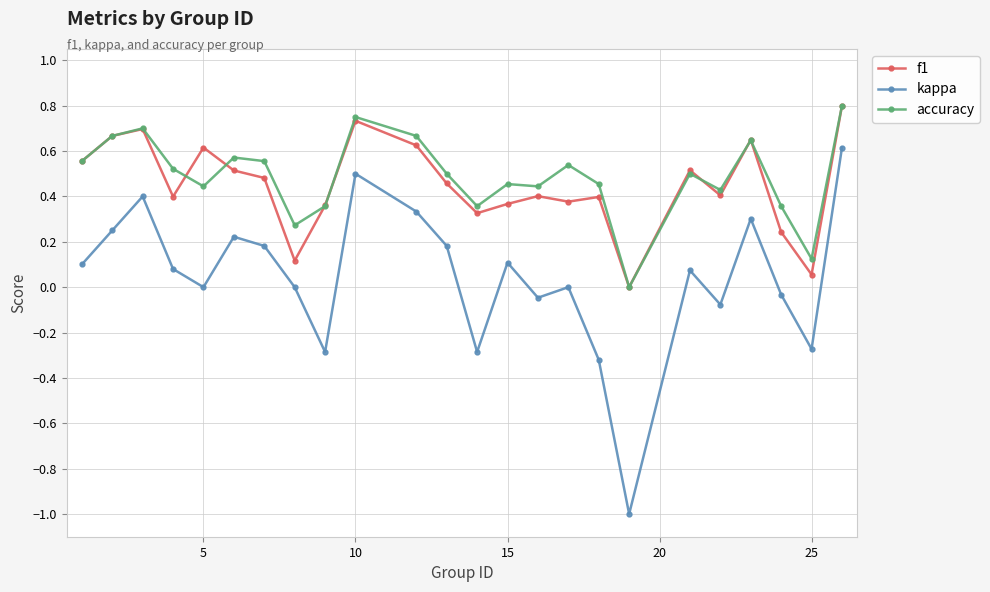

True or false: f1 has more than 1 points higher than both neighbors.

True